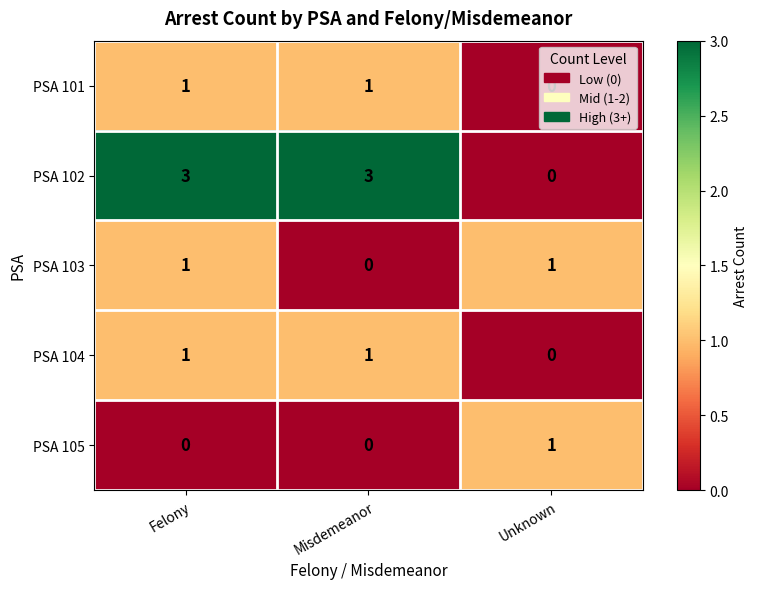

At how many categories does at least one series exceed 2?

2